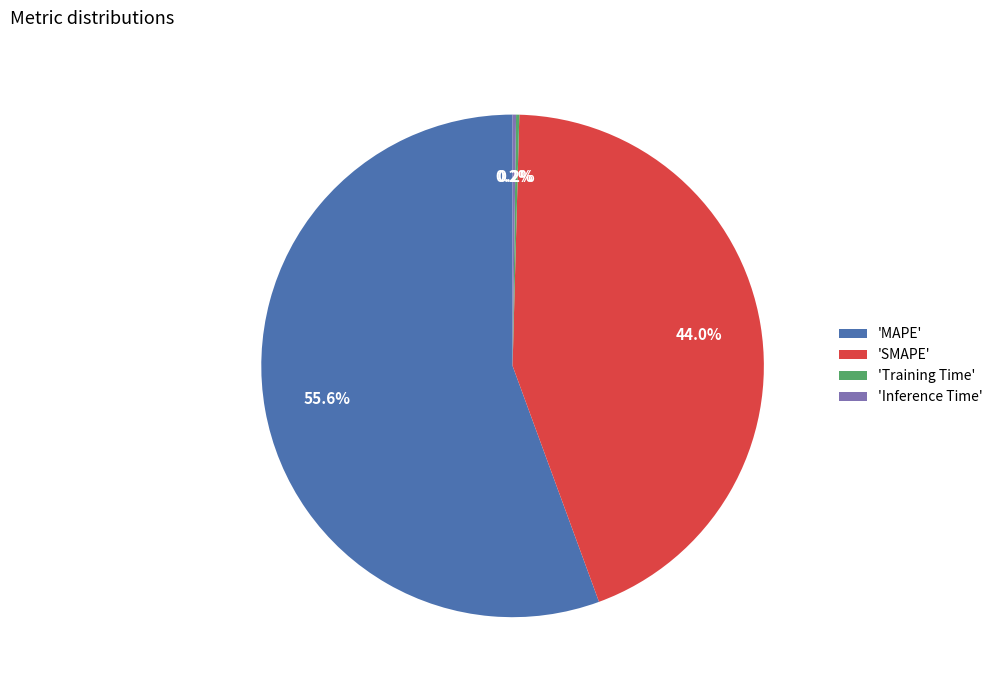

Is there any slice that represents more than half of the pie?

Yes